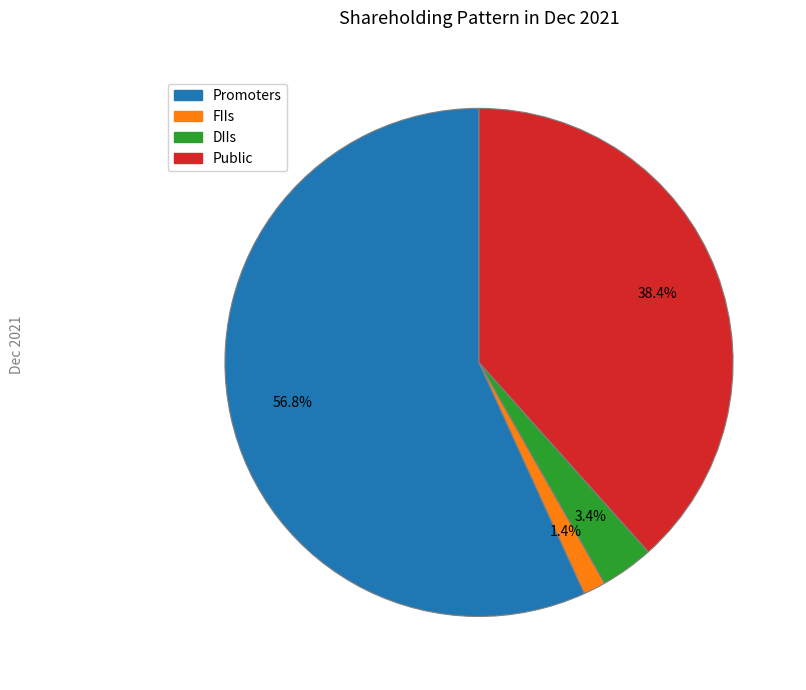

Combined, do Promoters and FIIs account for over 50%?

Yes